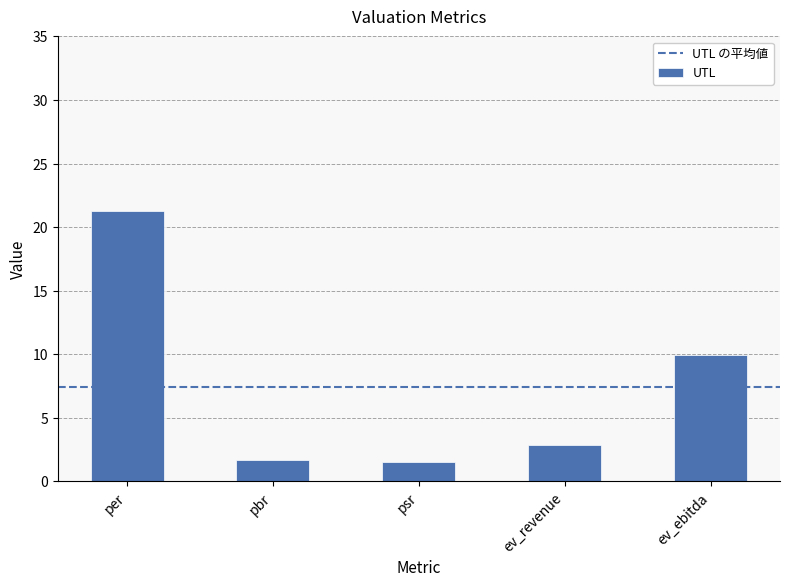

At which category does the chart reach its peak across all series?

per